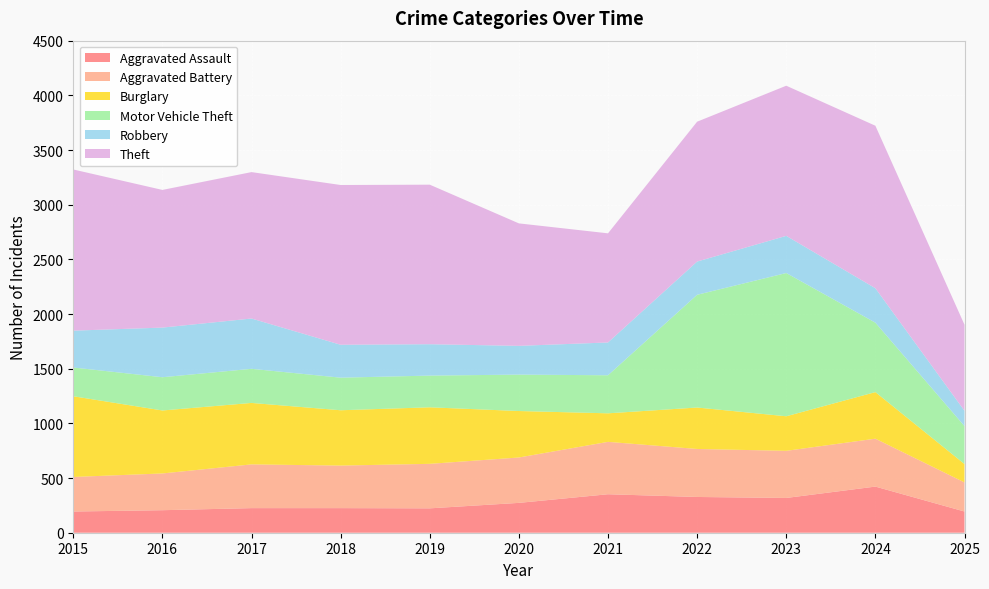

Reading left to right, transcribe all the data shown in this chart.

Aggravated Assault: 2015=194	2016=206	2017=225	2018=225	2019=223	2020=273	2021=352	2022=327	2023=318	2024=422	2025=194
Aggravated Battery: 2015=316	2016=336	2017=400	2018=389	2019=407	2020=415	2021=479	2022=439	2023=431	2024=438	2025=266
Burglary: 2015=738	2016=576	2017=562	2018=506	2019=517	2020=425	2021=261	2022=379	2023=316	2024=426	2025=168
Motor Vehicle Theft: 2015=263	2016=304	2017=312	2018=298	2019=290	2020=333	2021=348	2022=1031	2023=1310	2024=635	2025=347
Robbery: 2015=337	2016=454	2017=460	2018=301	2019=287	2020=263	2021=300	2022=304	2023=340	2024=315	2025=140
Theft: 2015=1474	2016=1259	2017=1339	2018=1461	2019=1459	2020=1120	2021=998	2022=1279	2023=1373	2024=1486	2025=787